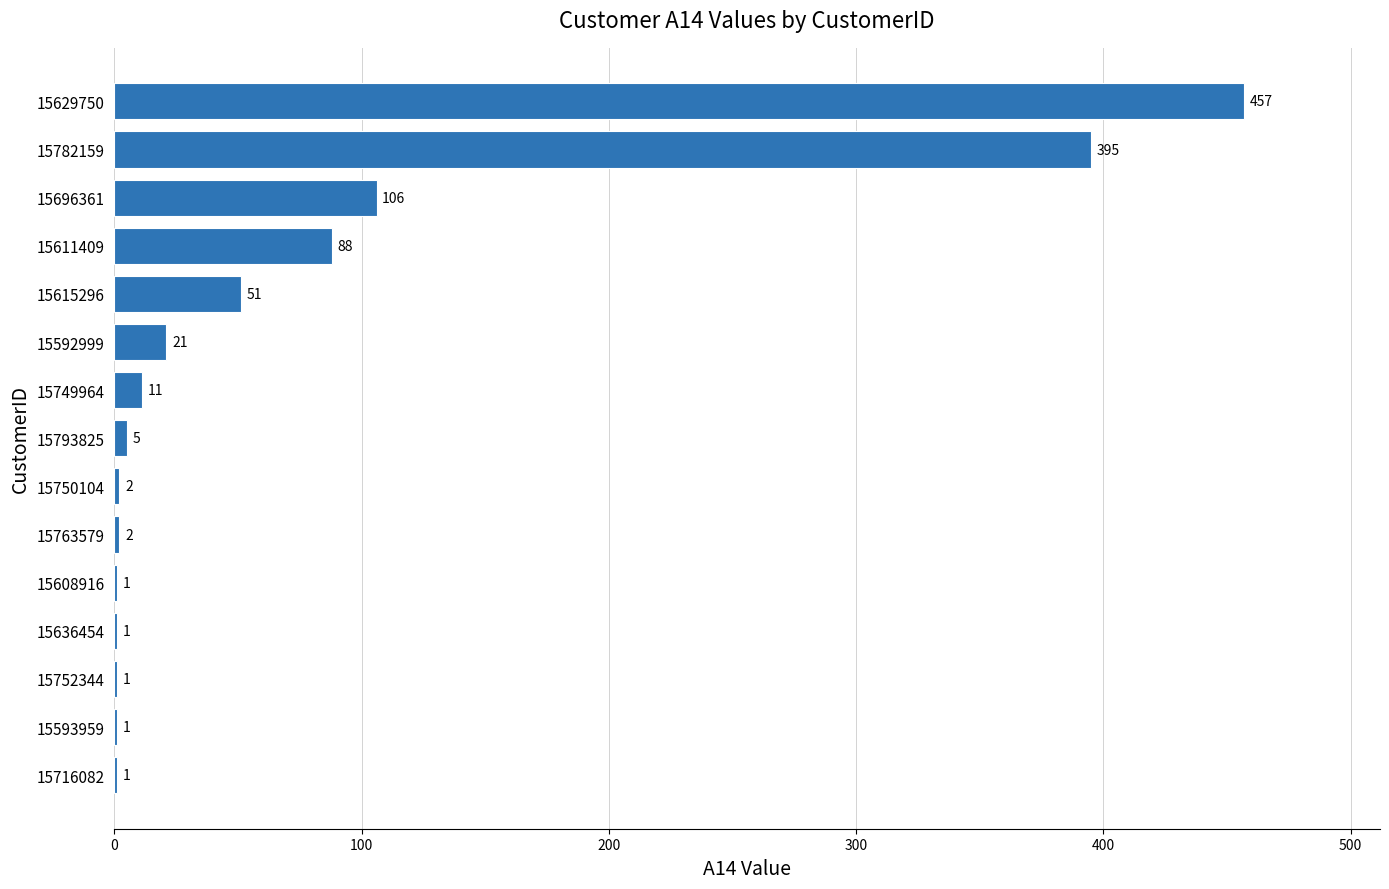

Which has a higher value, 15696361 or 15636454?

15696361